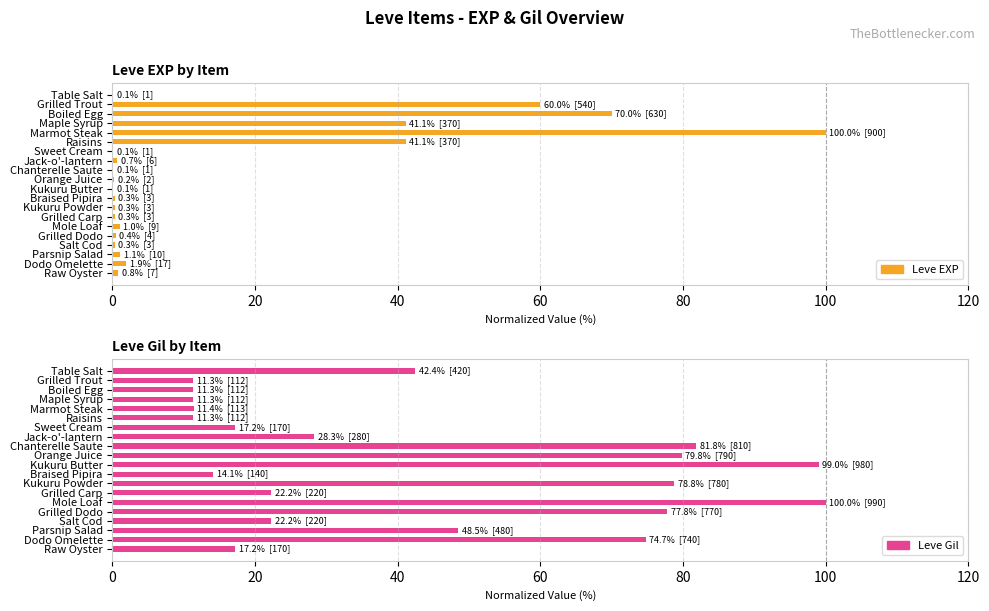

Rank the series by their average value, from lowest to highest.

Leve EXP, Leve Gil